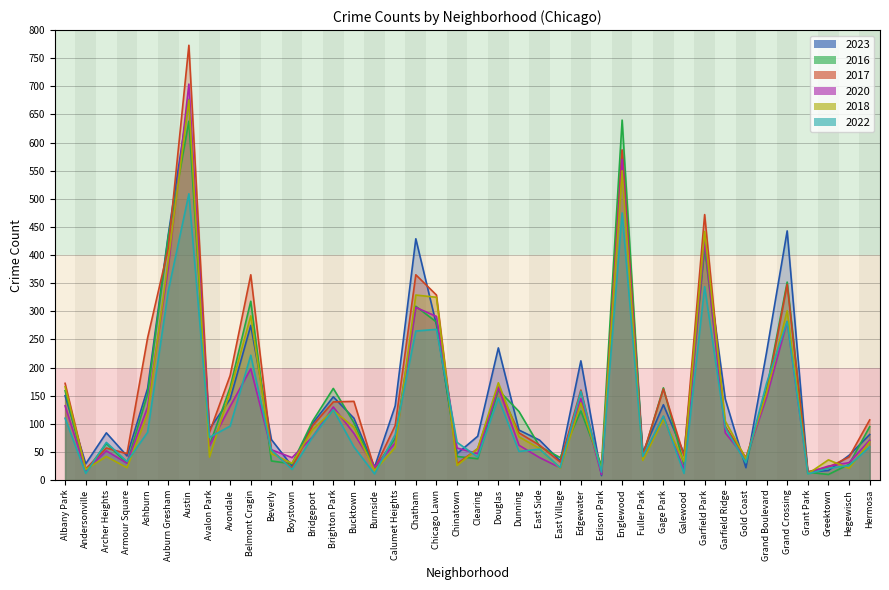

How many lines are shown in the chart?

6